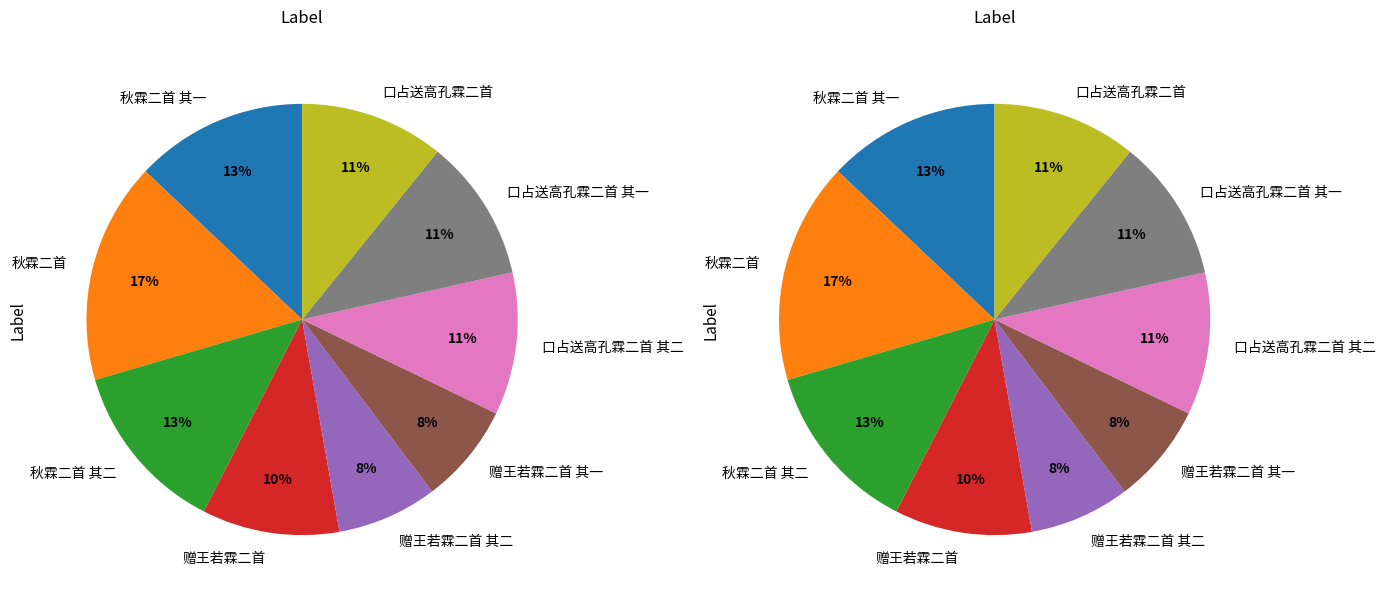

To the nearest percent, what portion does 秋霖二首 represent?

17%